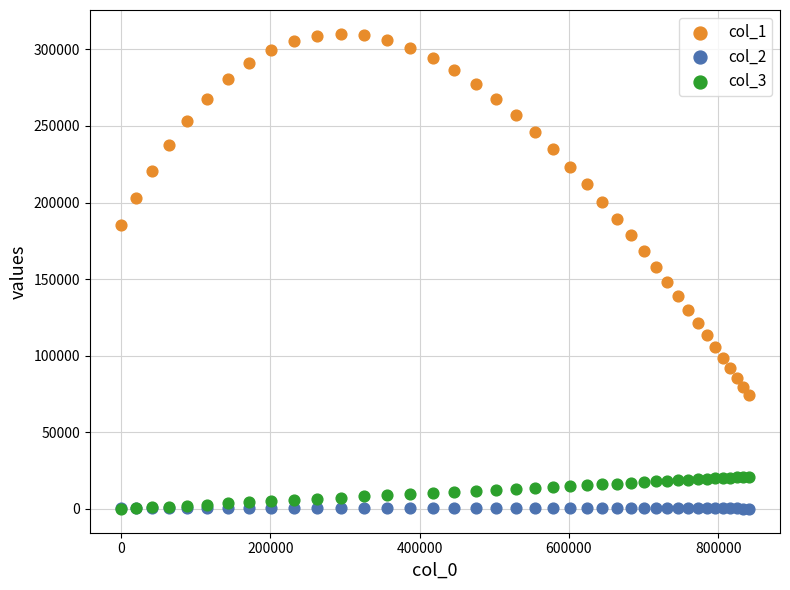

Which series reaches the maximum Y coordinate?

col_1